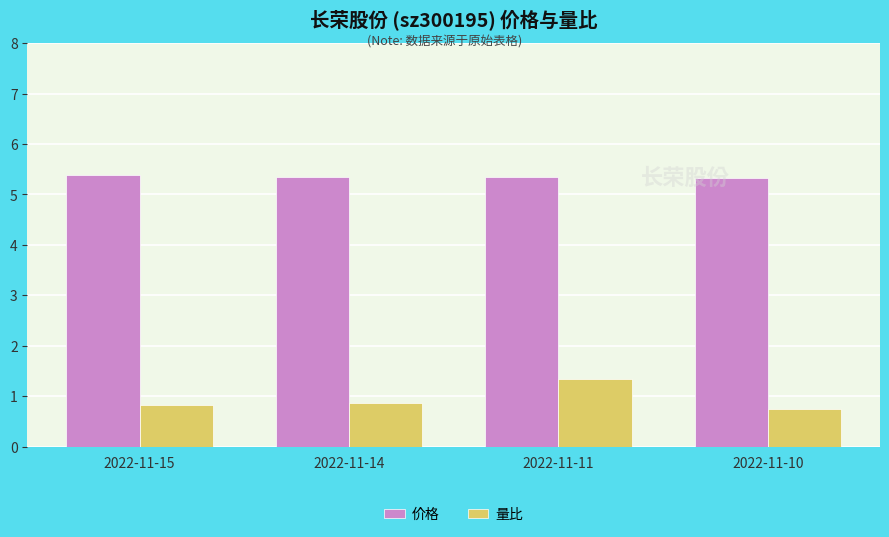

Is it true that 量比 equals 0.9 at 2022-11-14?

True